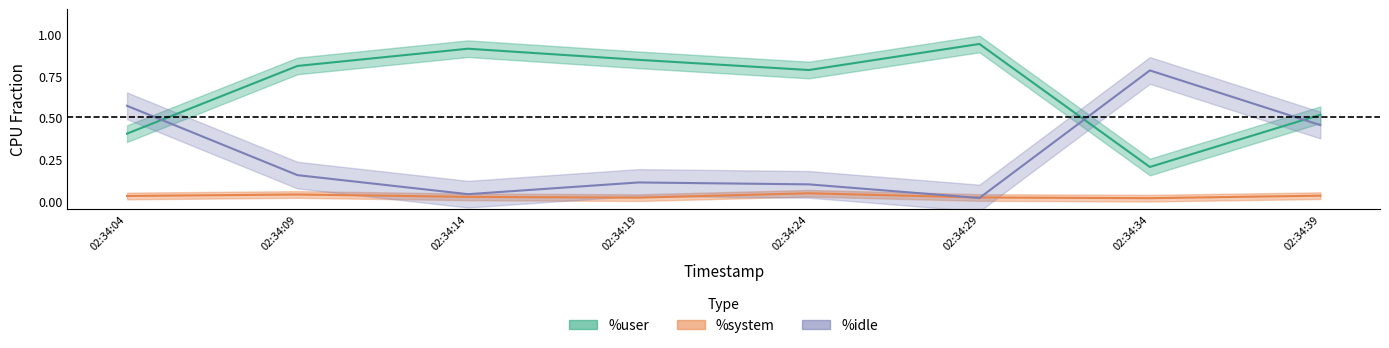

The %idle series shows 0.2 at 02:34:09. True or false?

False